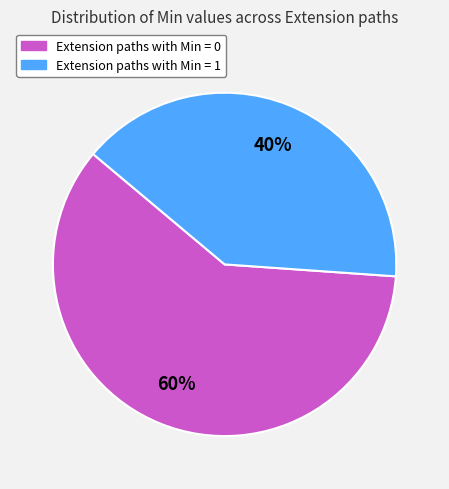

Is there a majority slice in this chart?

Yes